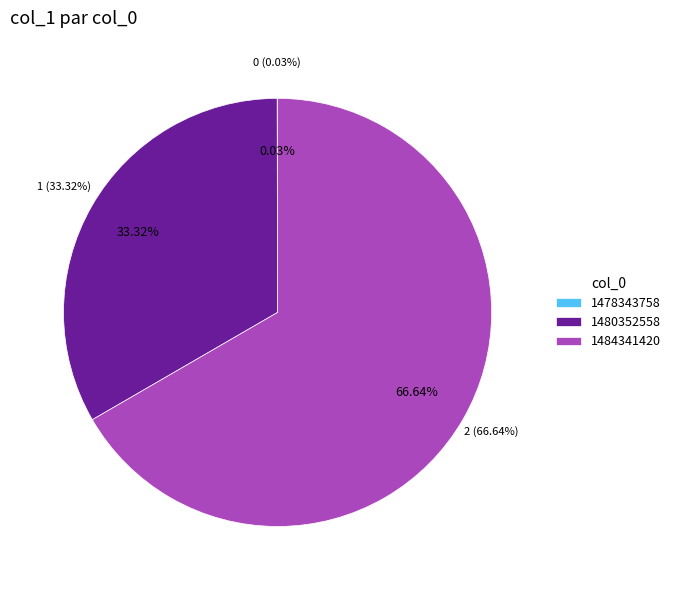

Is it true that 1480352558 is 28% of the pie?

False